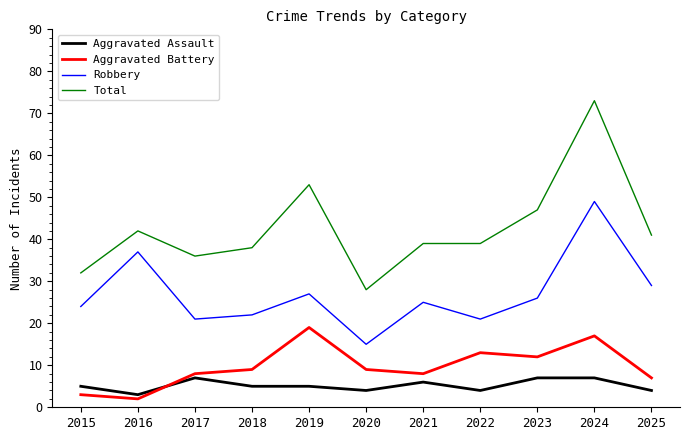

What is the total value across all series at 2023?

92